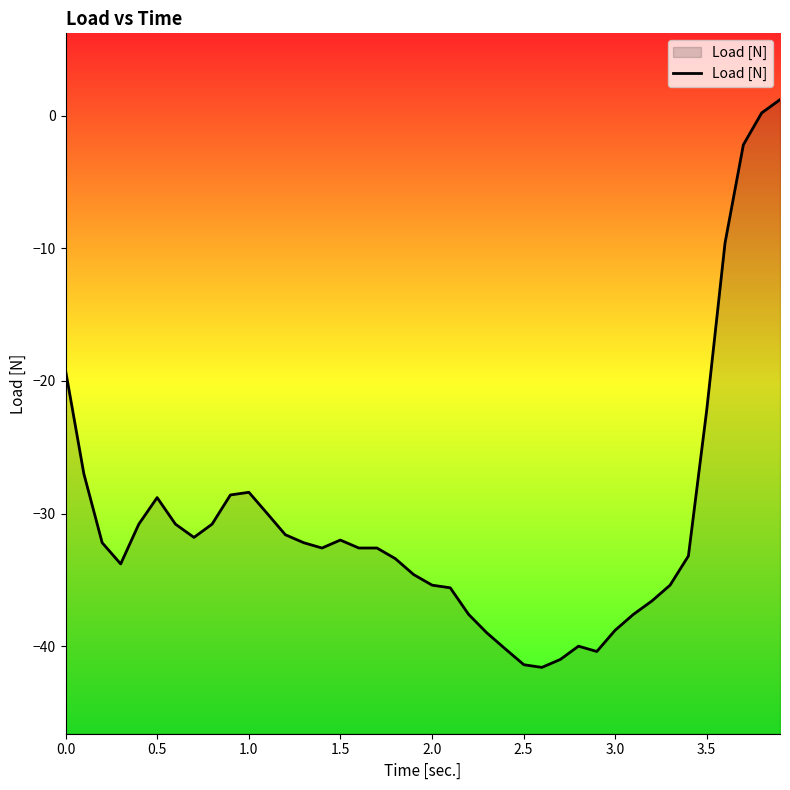

What is the smallest value displayed?

-41.6